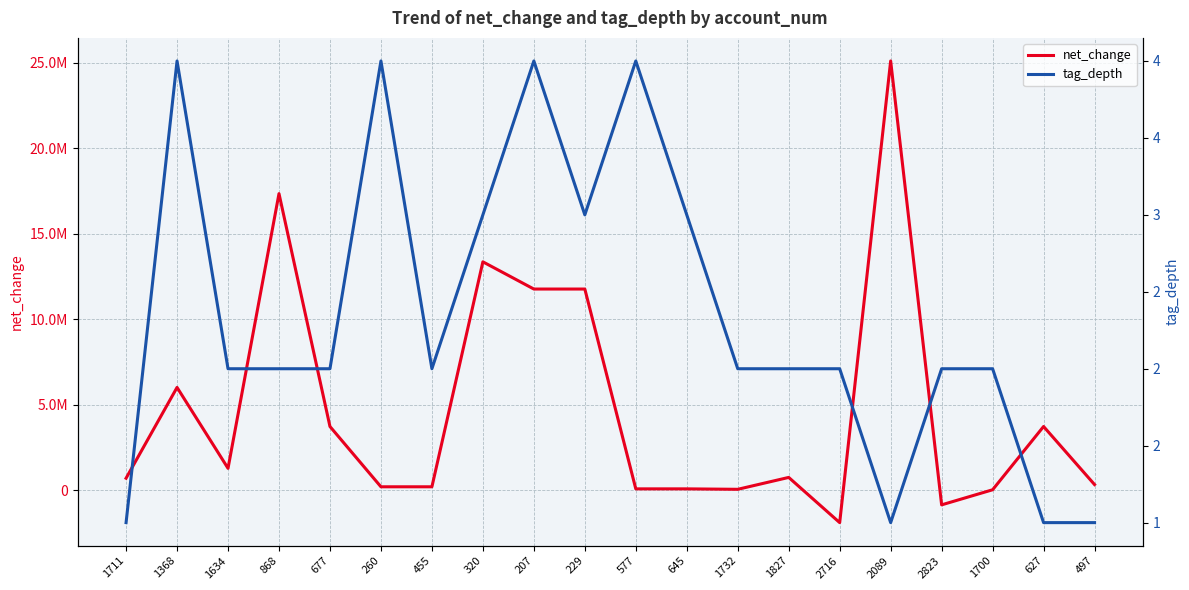

Which category has the lowest value across all series?

2716